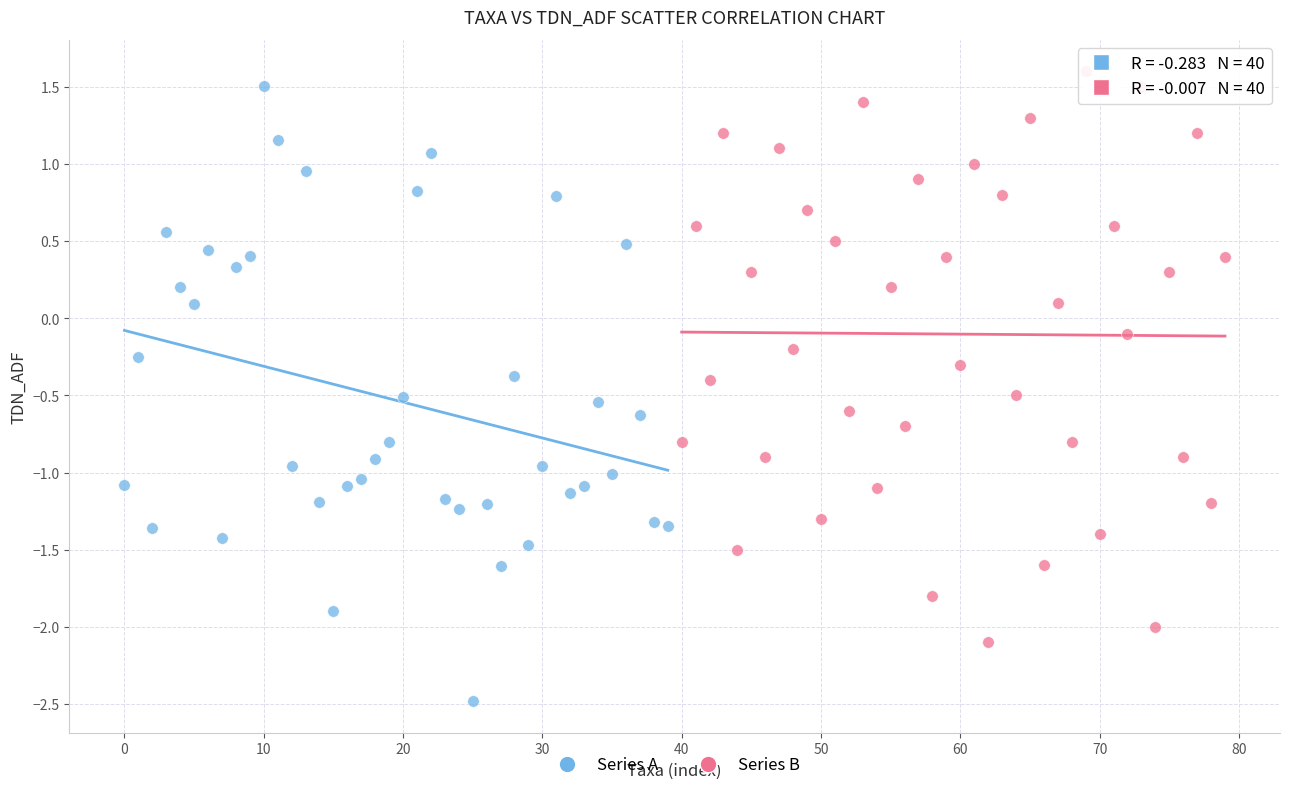

Which series reaches the minimum Y coordinate?

Series A